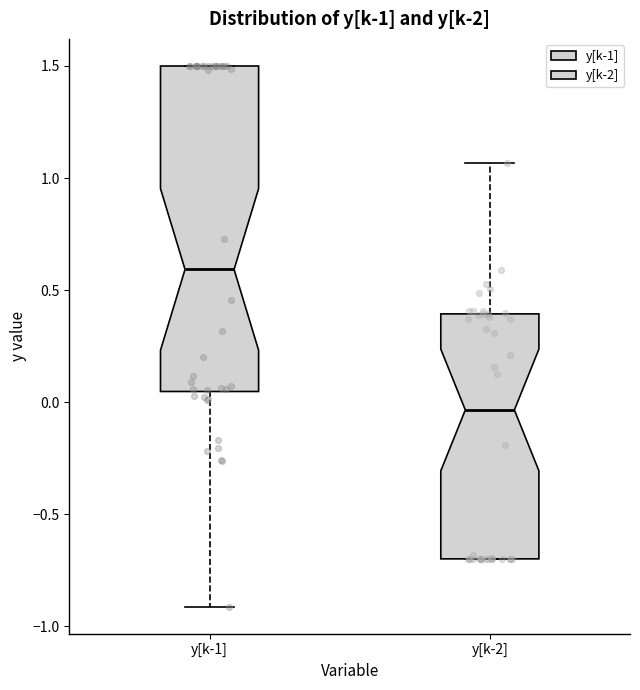

Which box has the highest median line?

y[k-1]